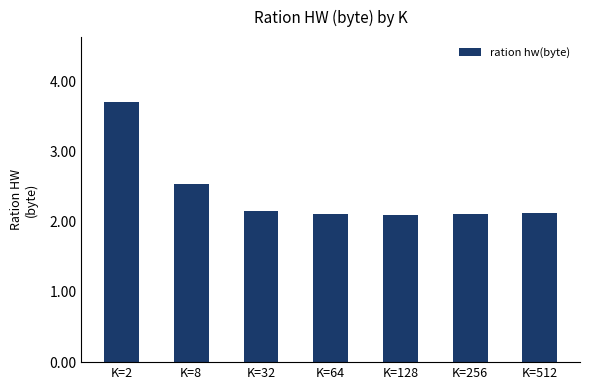

What is the value of the 5th bar from the left?

2.1